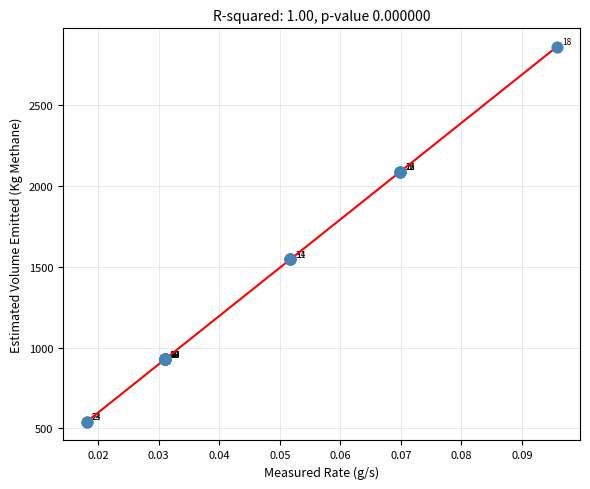

What Y value in the scatter plot is closest to 1700?

1546.3